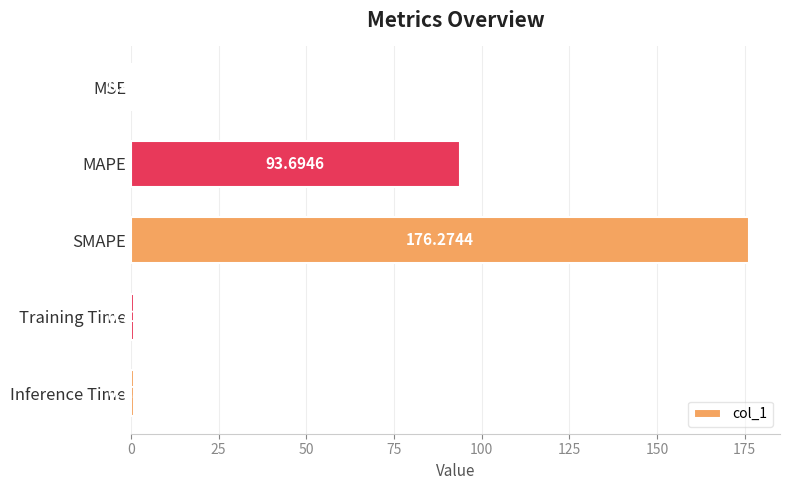

At which label is the value closest to 88?

MAPE